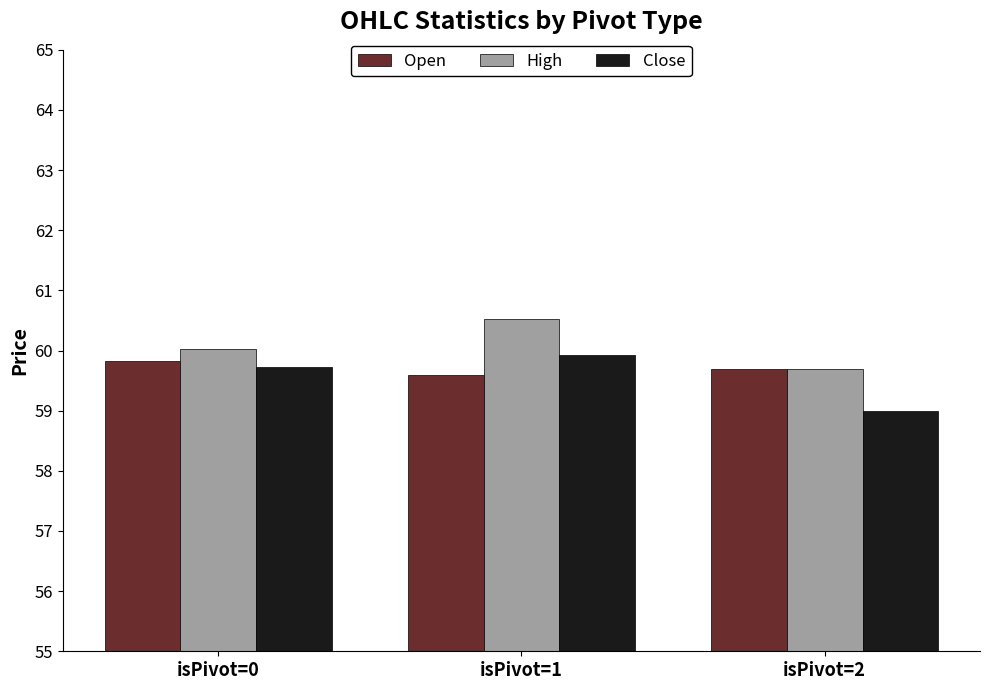

At which category is the sum across all series the highest?

isPivot=1